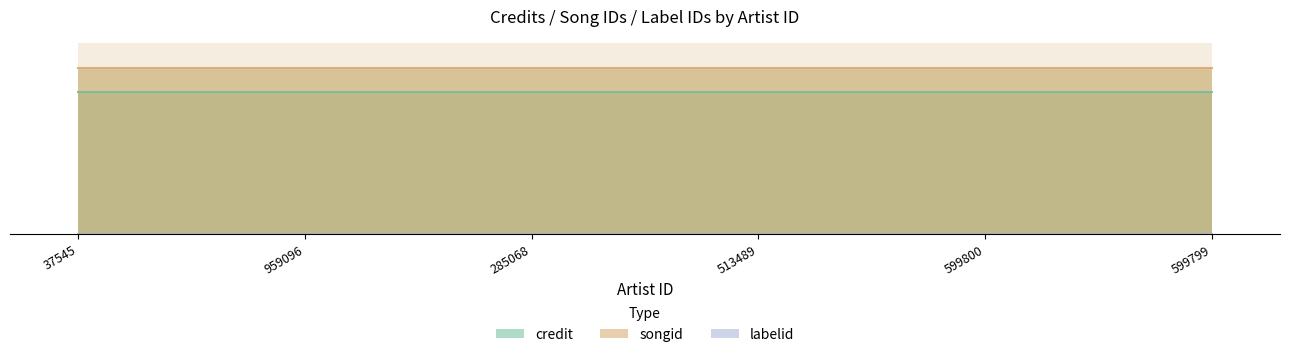

List the labels in order of credit value, largest first.

37545, 959096, 285068, 513489, 599800, 599799